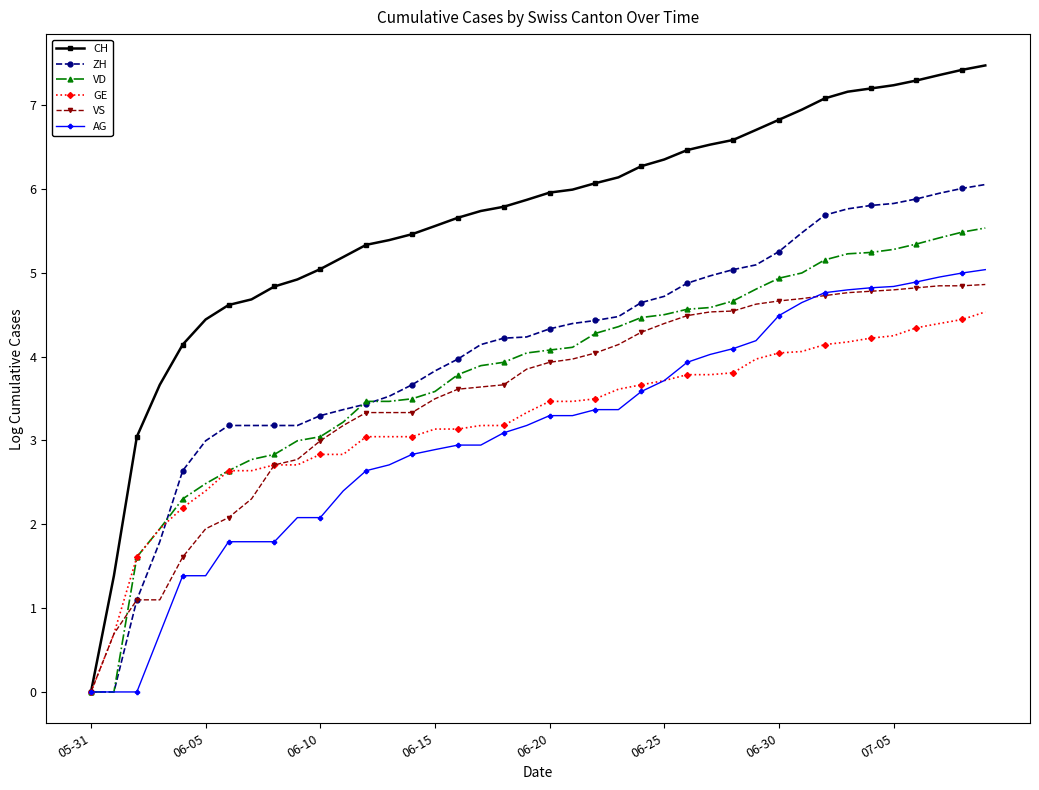

Which series has the largest total across all categories?

CH